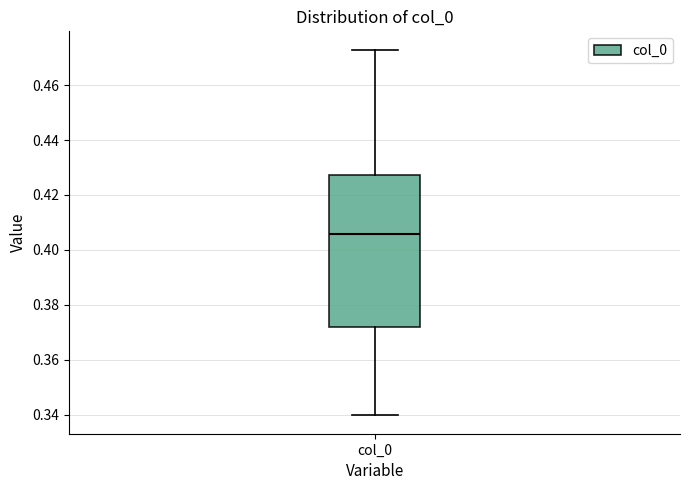

Read this box plot against the y-axis: the position of the median line, the range covered by the box, and the ends of both whiskers. The values are not printed on the chart, so give them approximately, as read against the axis.

median 0.406, box 0.372 to 0.428, whiskers 0.340 to 0.472